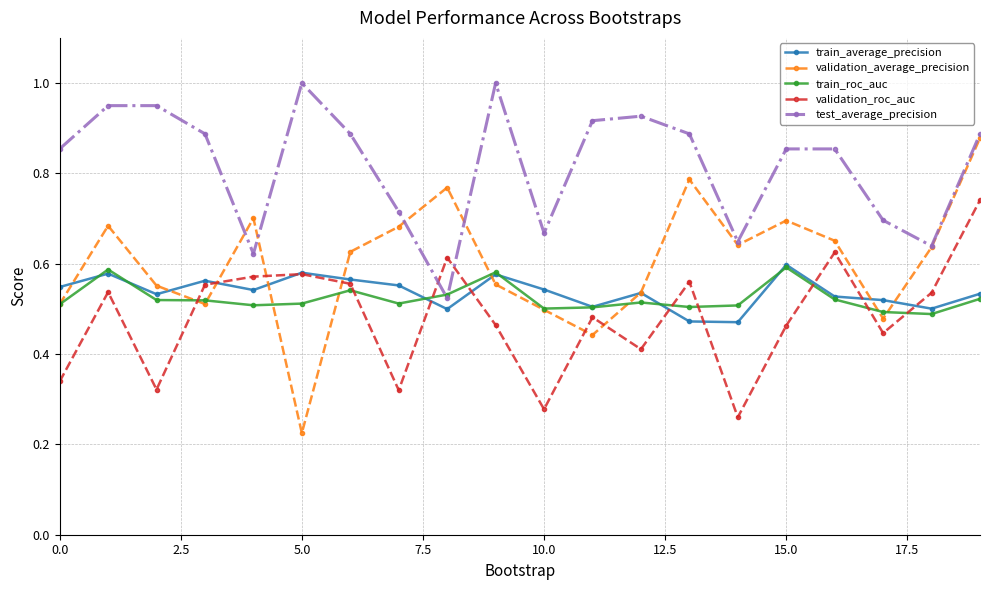

Which series has the widest spread of values?

validation_average_precision